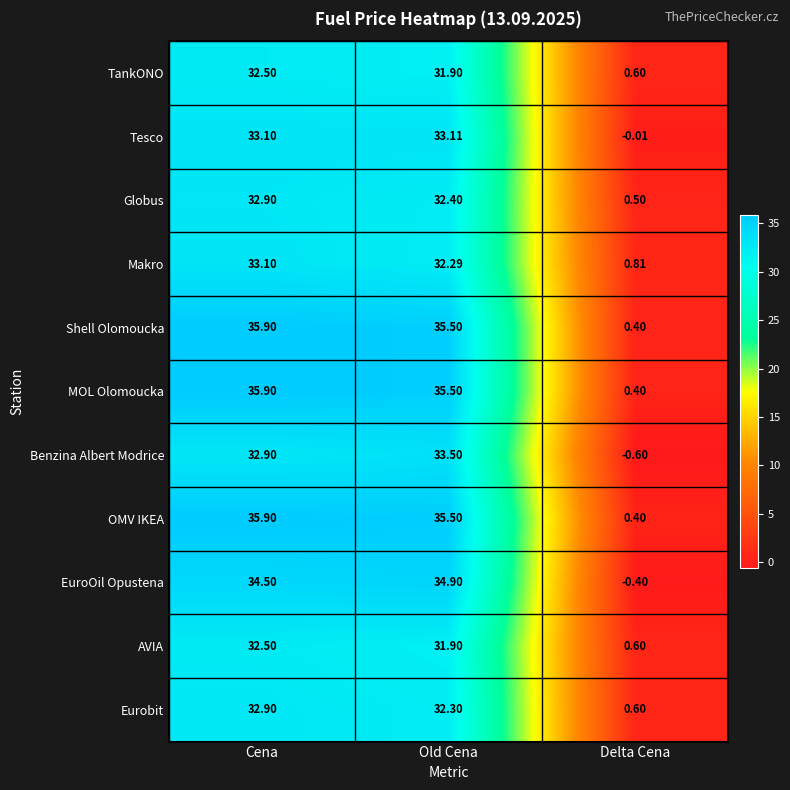

How many data points in OMV IKEA are less than 35?

1